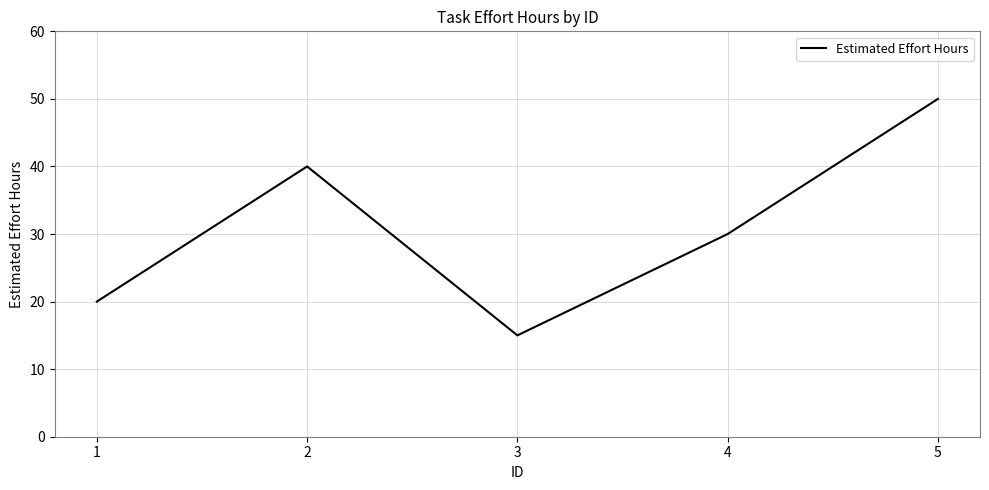

Where is the first local minimum?

3